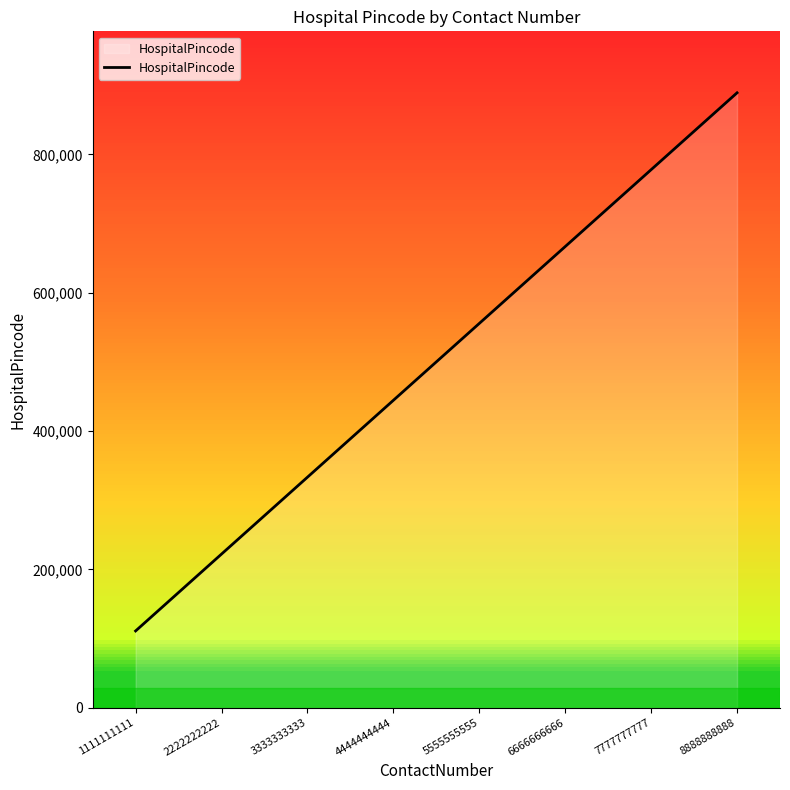

List the labels in order of value, largest first.

8888888888, 7777777777, 6666666666, 5555555555, 4444444444, 3333333333, 2222222222, 1111111111